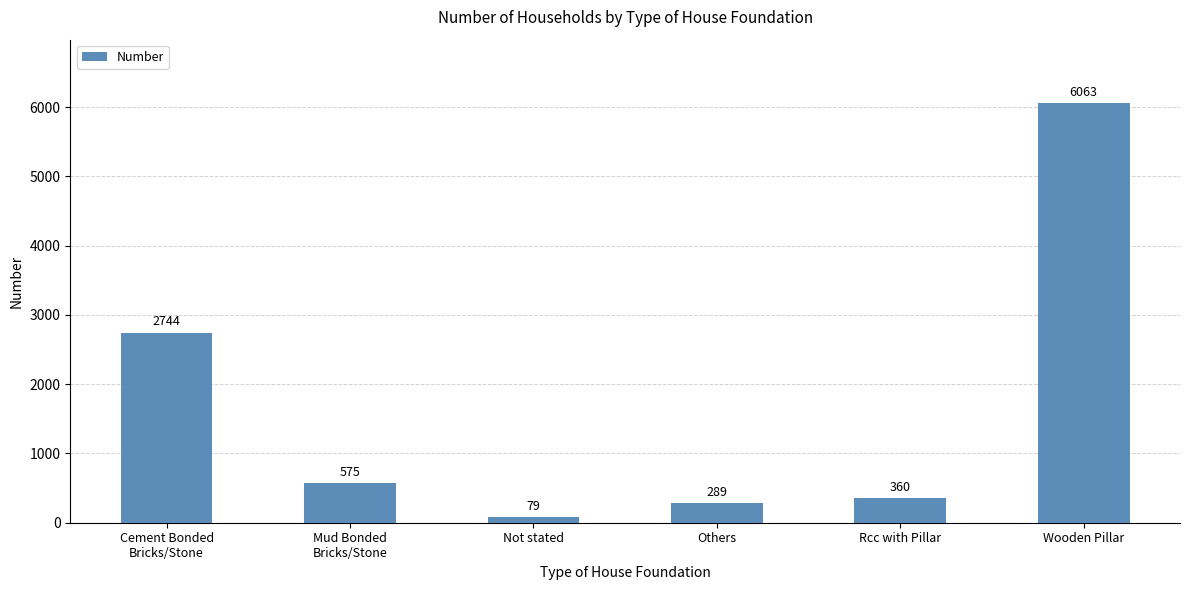

What is the average value?

1685